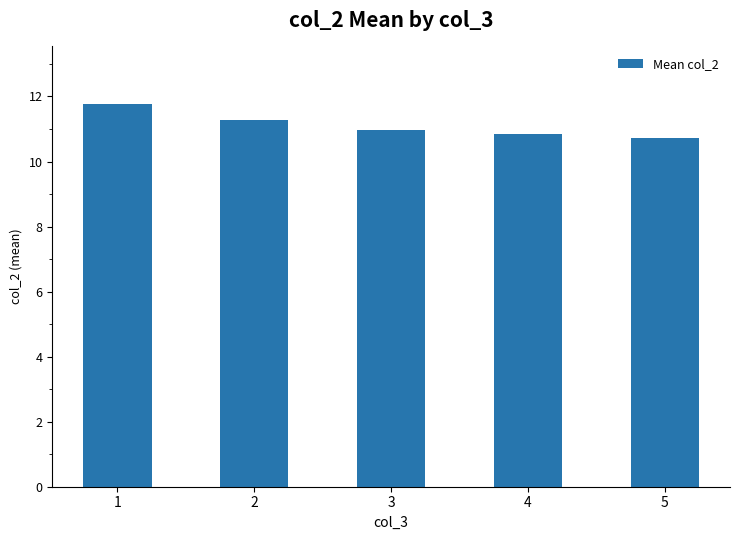

What is the sum of all values?

55.6